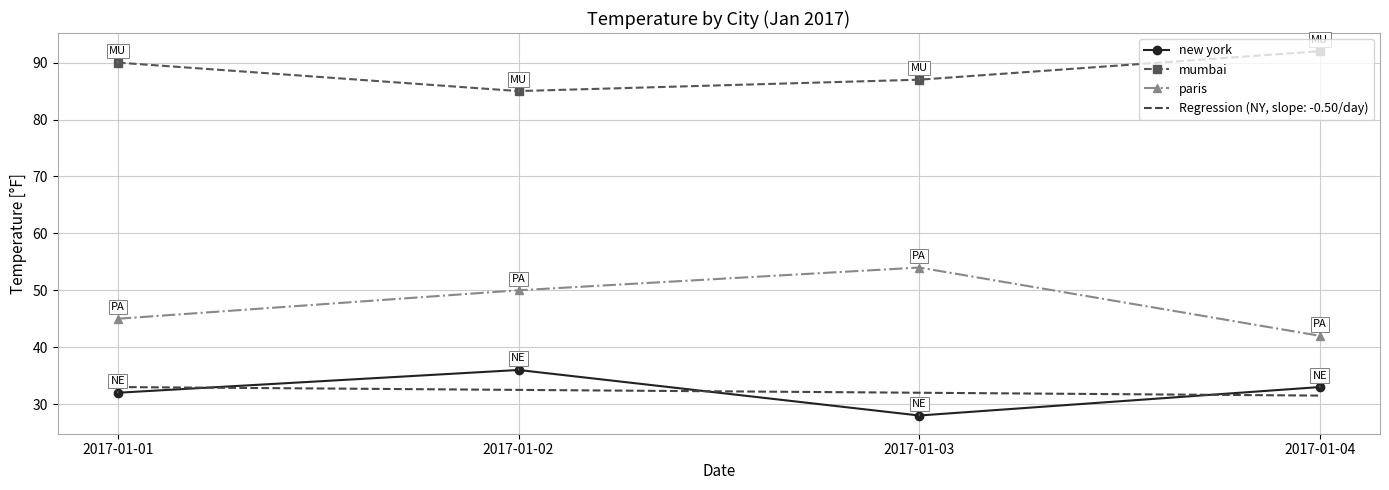

Which category has the highest value in the paris series?

2017-01-03